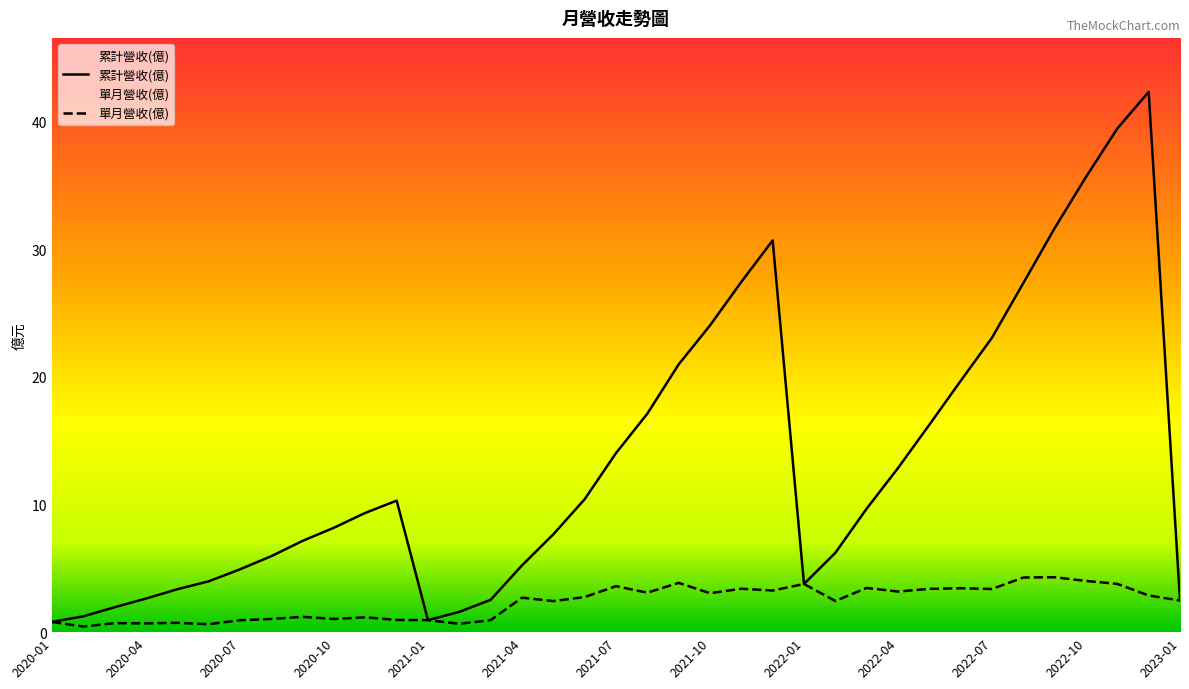

Is it true that 累計營收(億) equals 20.9 at 2021-12?

False